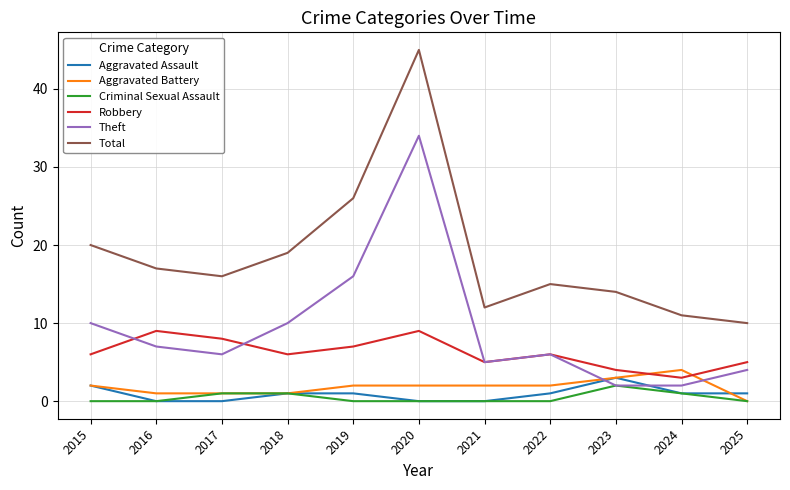

Which category has the highest value across all series?

2020